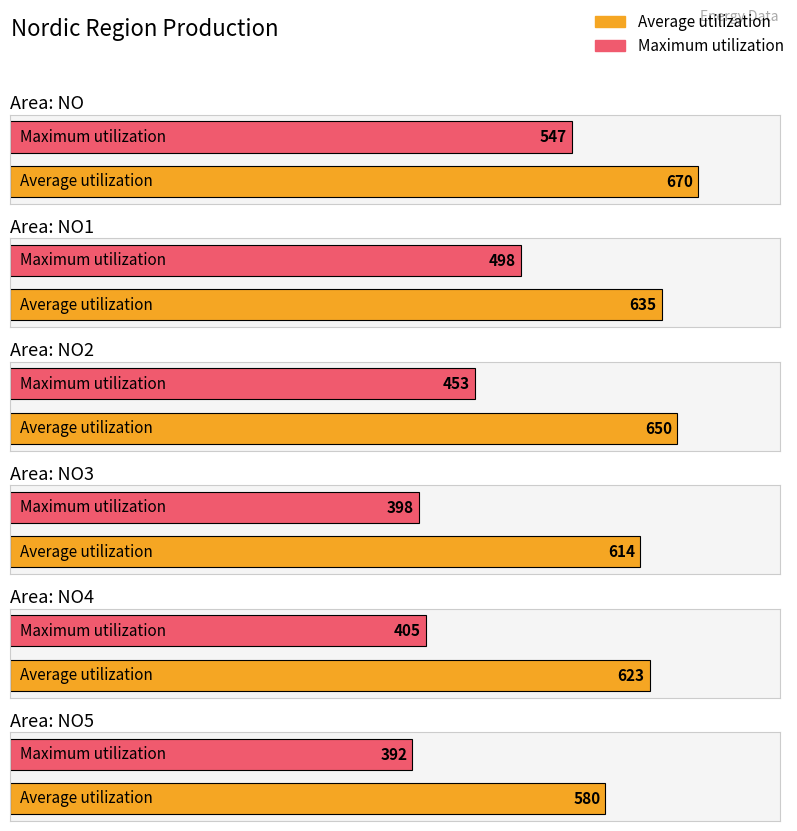

List the series in order of their peak value, lowest first.

Maximum utilization, Average utilization